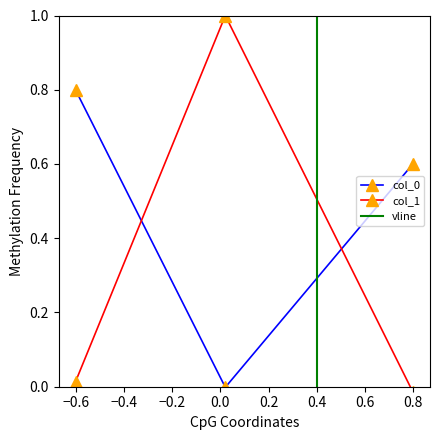

How many negative values does the col_0 series have?

1